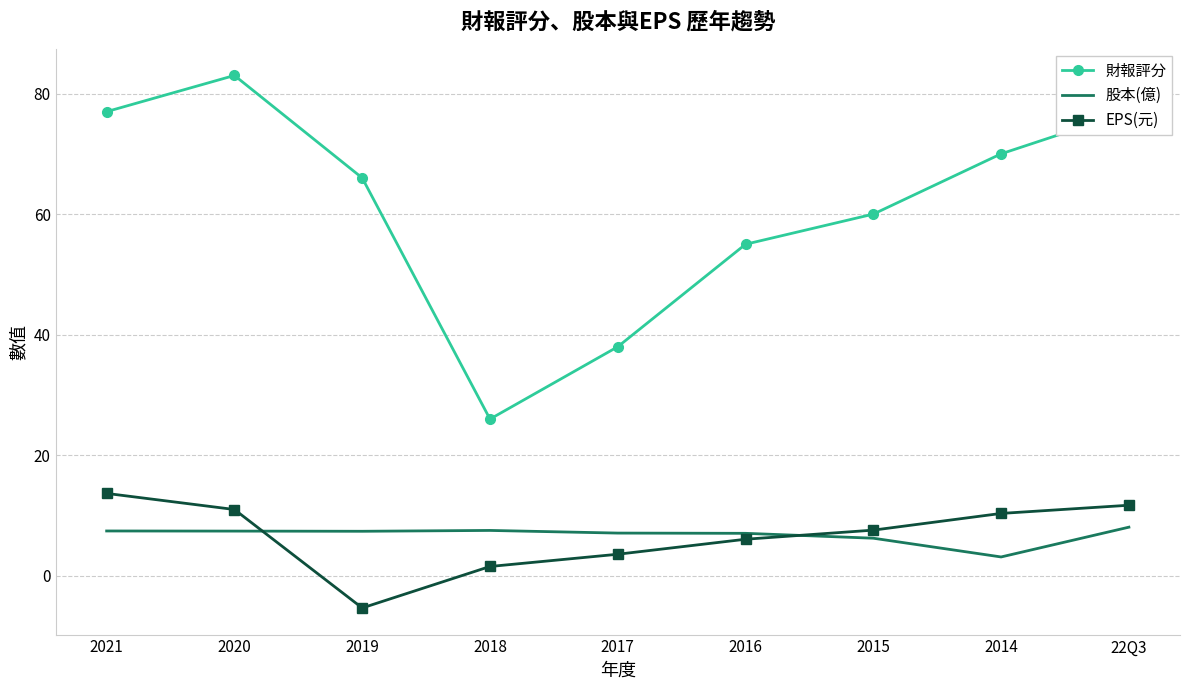

The 股本(億) series shows 10.5 at 2021. True or false?

False